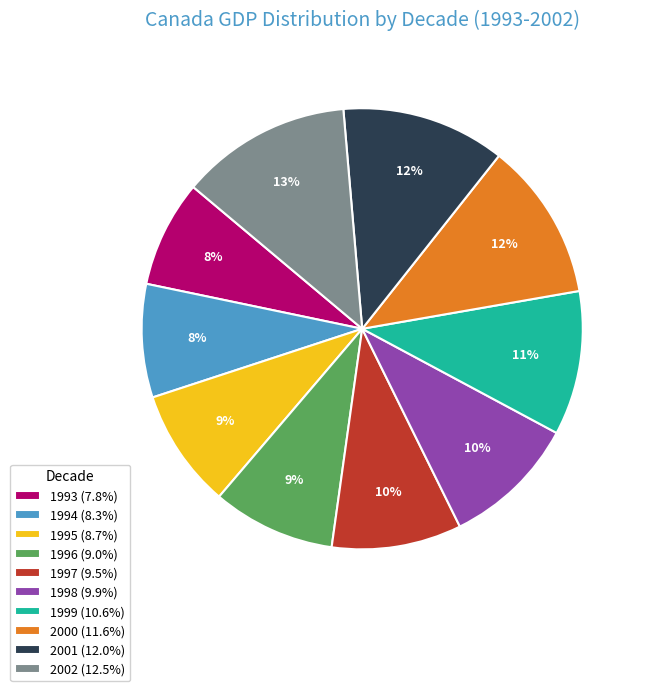

Approximately how many times larger is the value at 1998 (9.9%) compared to 1996 (9.0%)?

1.1